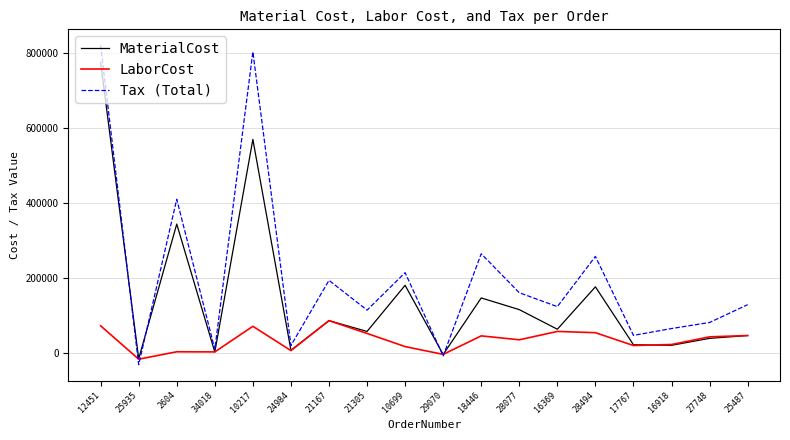

What is the difference between the second highest and second lowest values in the LaborCost series?

76207.0